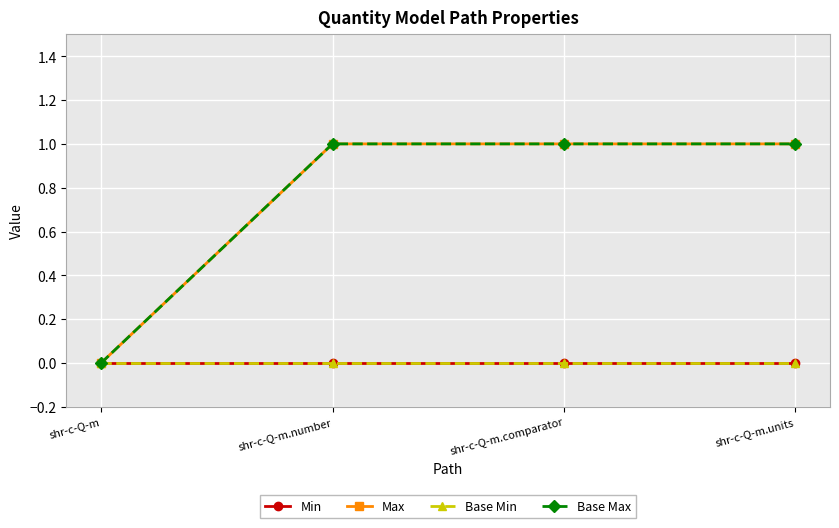

True or false: Min and Base Min intersect in this chart.

False